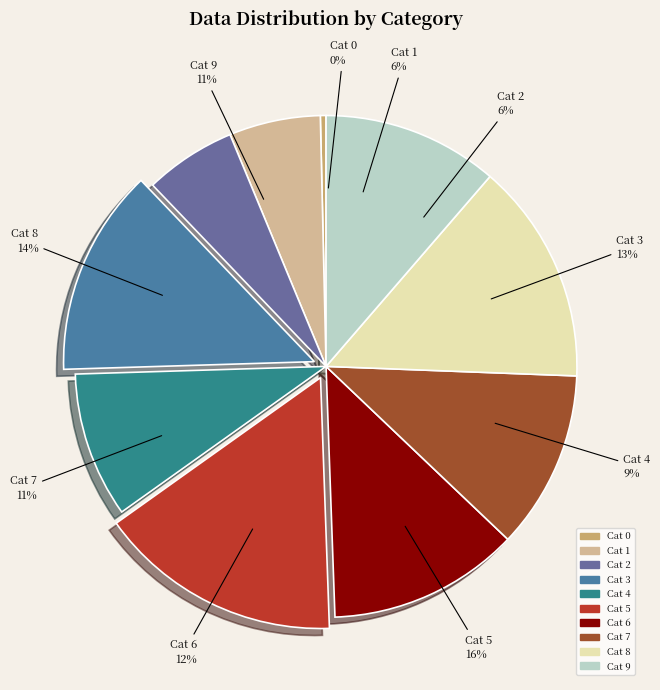

The 6 slice represents 12% of the pie. True or false?

True